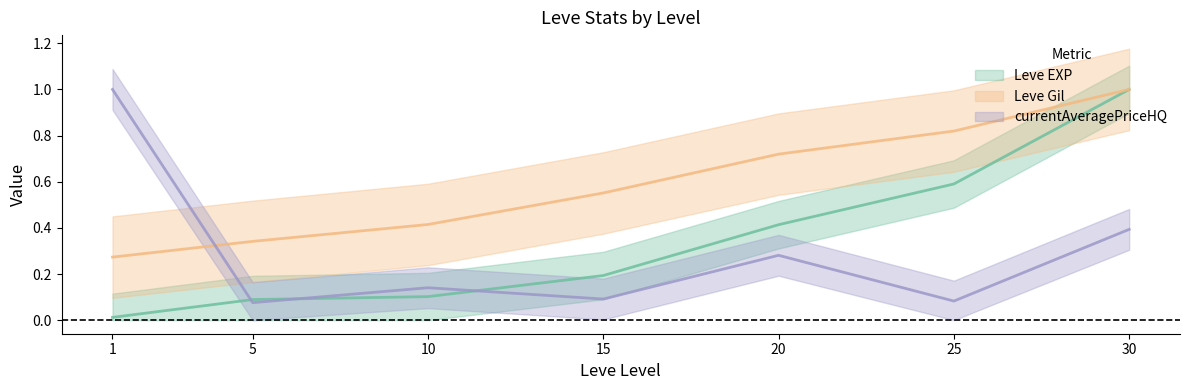

Reading right to left, extract all data points from this chart.

Leve EXP: 30=1.0	25=0.6	20=0.4	15=0.2	10=0.1	5=0.1	1=0.0
Leve Gil: 30=1.0	25=0.8	20=0.7	15=0.6	10=0.4	5=0.3	1=0.3
currentAveragePriceHQ: 30=0.4	25=0.1	20=0.3	15=0.1	10=0.1	5=0.1	1=1.0